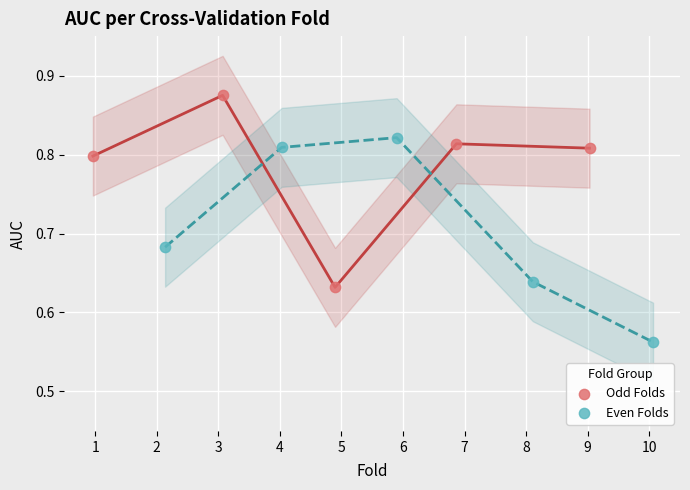

Which series contains the lowest Y value?

Even Folds